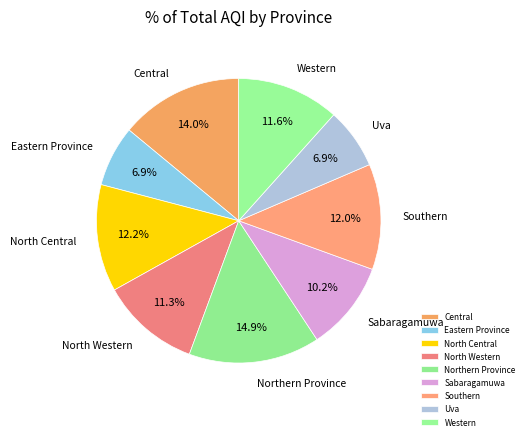

What is the largest slice in the pie chart?

Northern Province